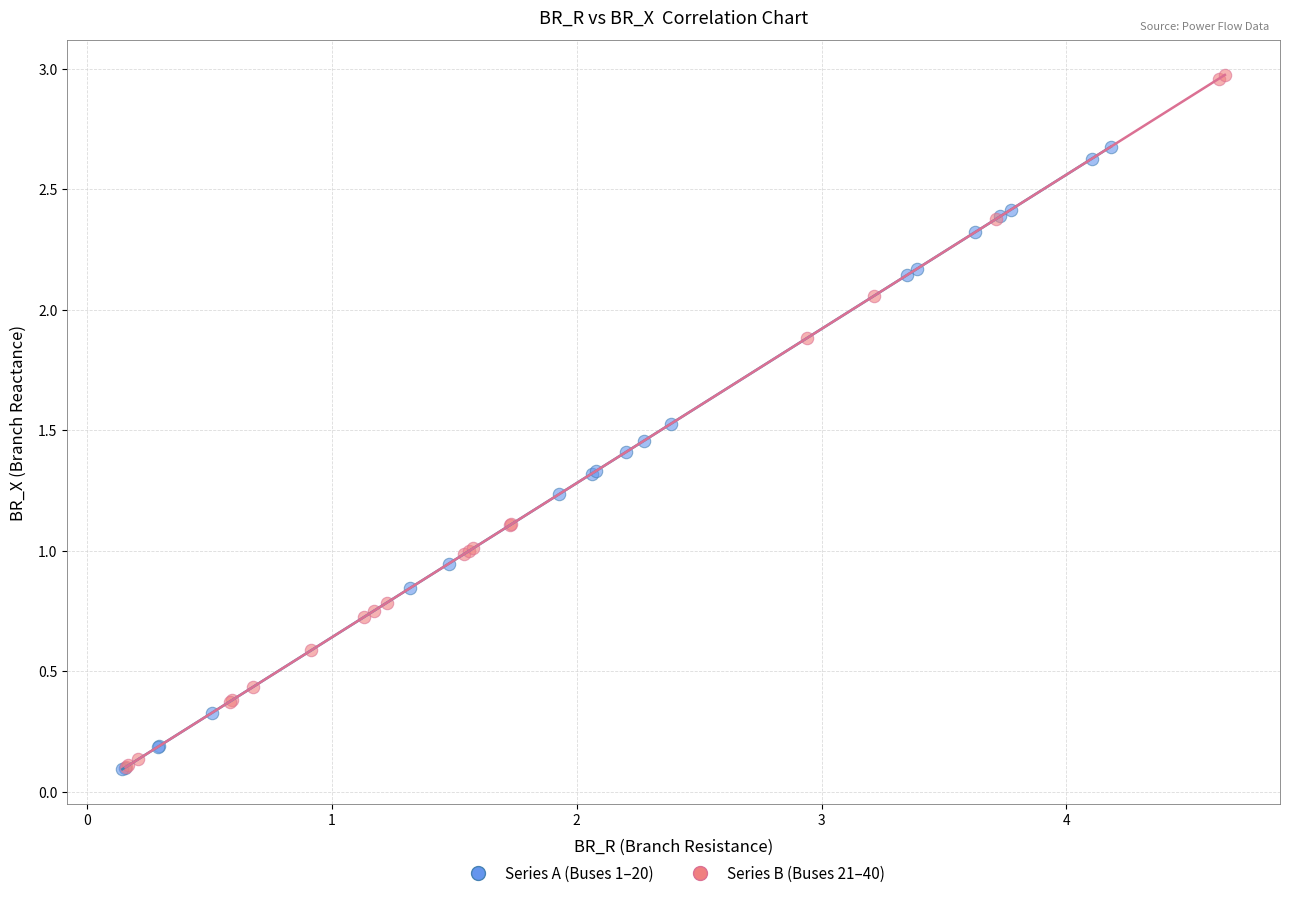

Which series reaches the maximum Y coordinate?

Series B (Buses 21–40)